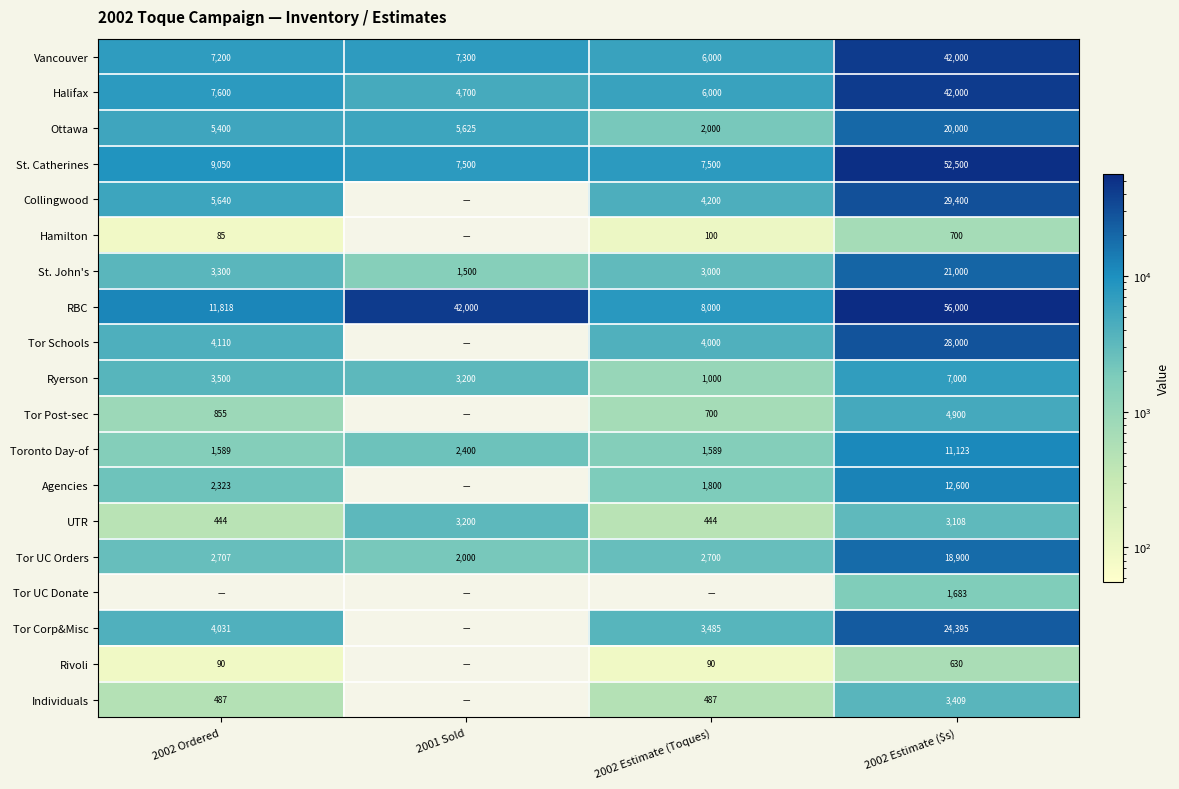

At which category is the sum across all series the highest?

2002 Estimate ($s)